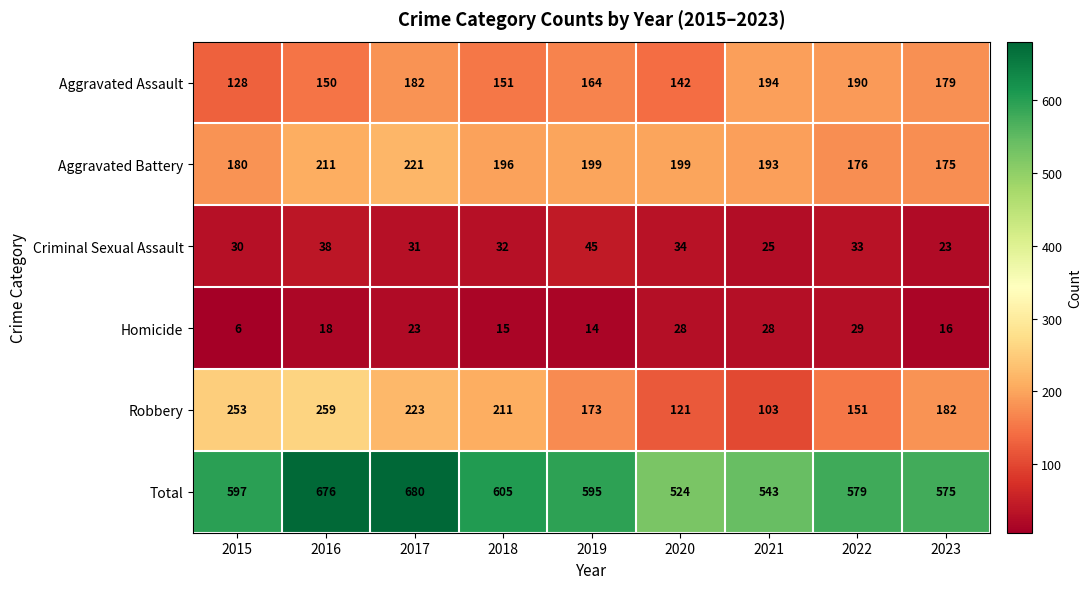

Rank the series by their maximum value, from lowest to highest.

Homicide, Criminal Sexual Assault, Aggravated Assault, Aggravated Battery, Robbery, Total